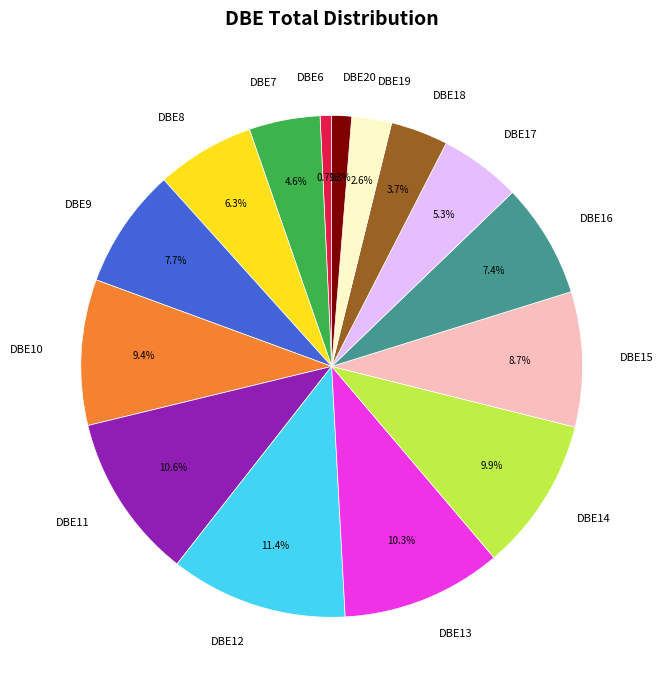

Do DBE13 and DBE7 together represent more than half of the pie?

No